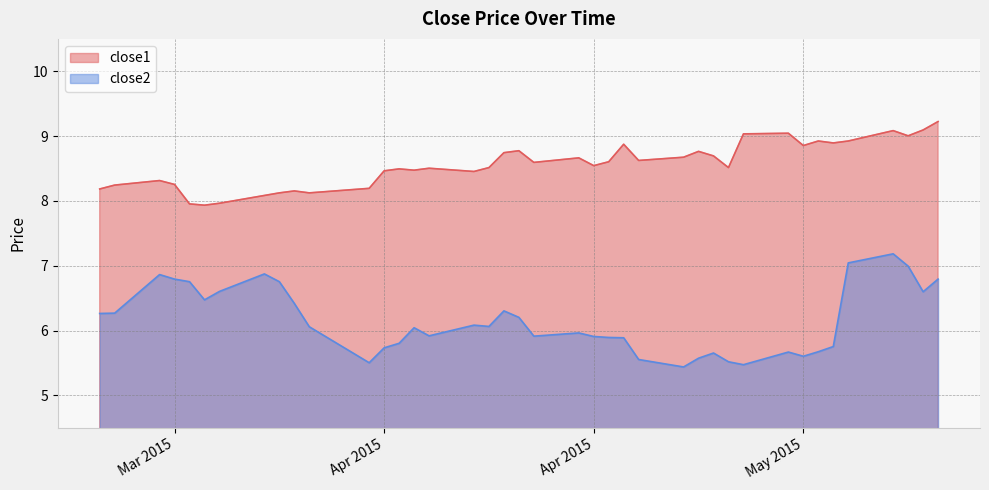

Reading right to left, list all the values displayed in this chart.

close1: 9.2	9.1	9.0	9.1	8.9	8.9	8.9	8.9	9.0	9.0	8.5	8.7	8.8	8.7	8.6	8.9	8.6	8.5	8.7	8.6	8.8	8.7	8.5	8.5	8.5	8.5	8.5	8.5	8.2	8.1	8.2	8.1	8.1	8.0	7.9	8.0	8.3	8.3	8.2	8.2
close2: 6.8	6.6	7.0	7.2	7.0	5.8	5.7	5.6	5.7	5.5	5.5	5.7	5.6	5.4	5.6	5.9	5.9	5.9	6.0	5.9	6.2	6.3	6.1	6.1	5.9	6.0	5.8	5.7	5.5	6.1	6.4	6.8	6.9	6.6	6.5	6.8	6.8	6.9	6.3	6.3